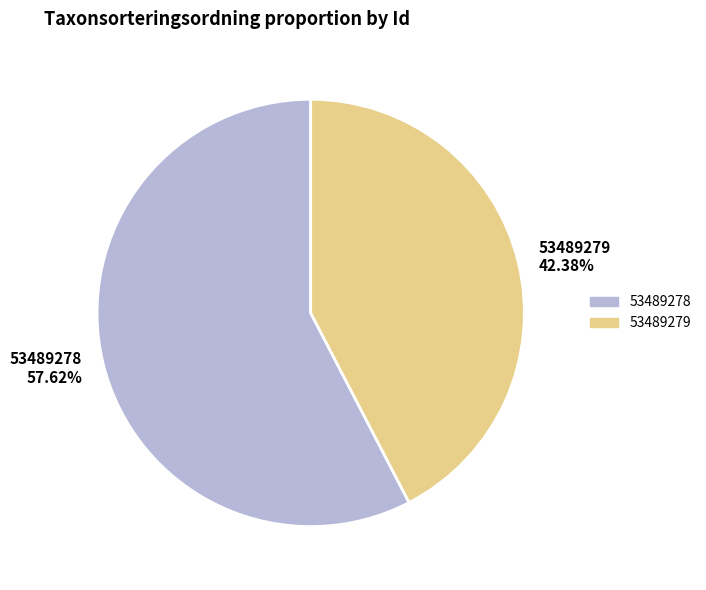

Rank the categories by value from lowest to highest.

53489279, 53489278